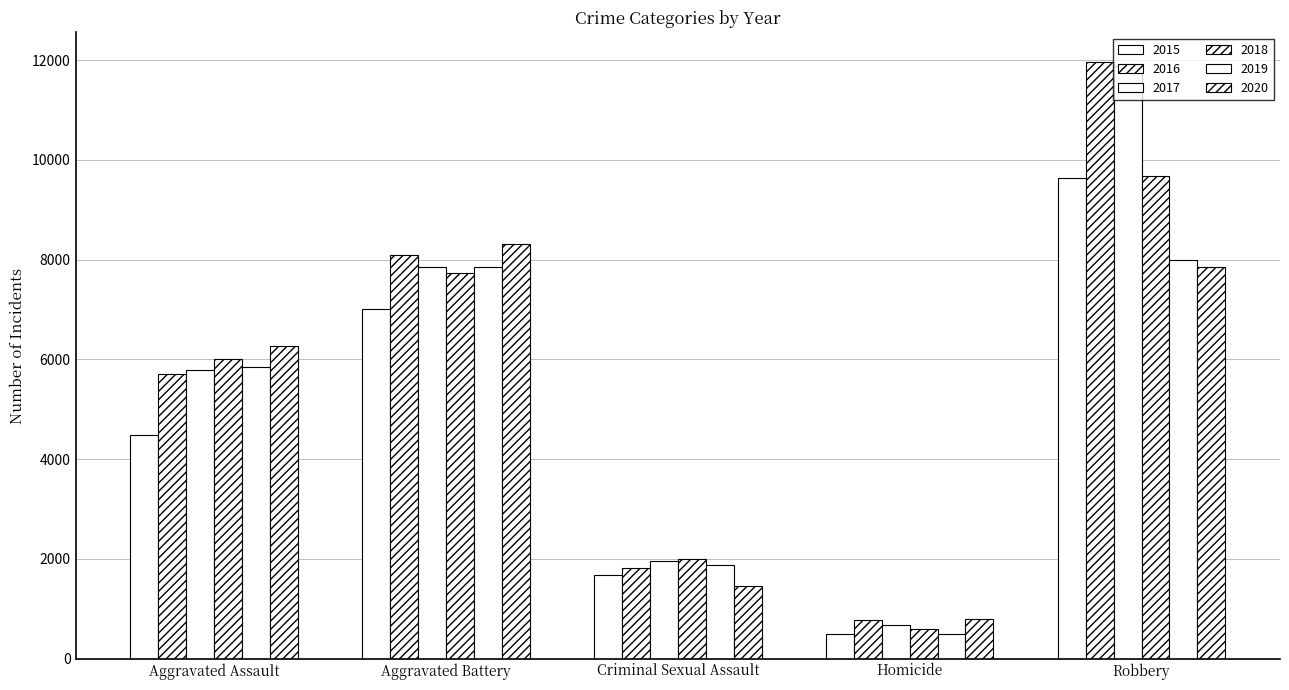

Which series has the largest total across all categories?

2016